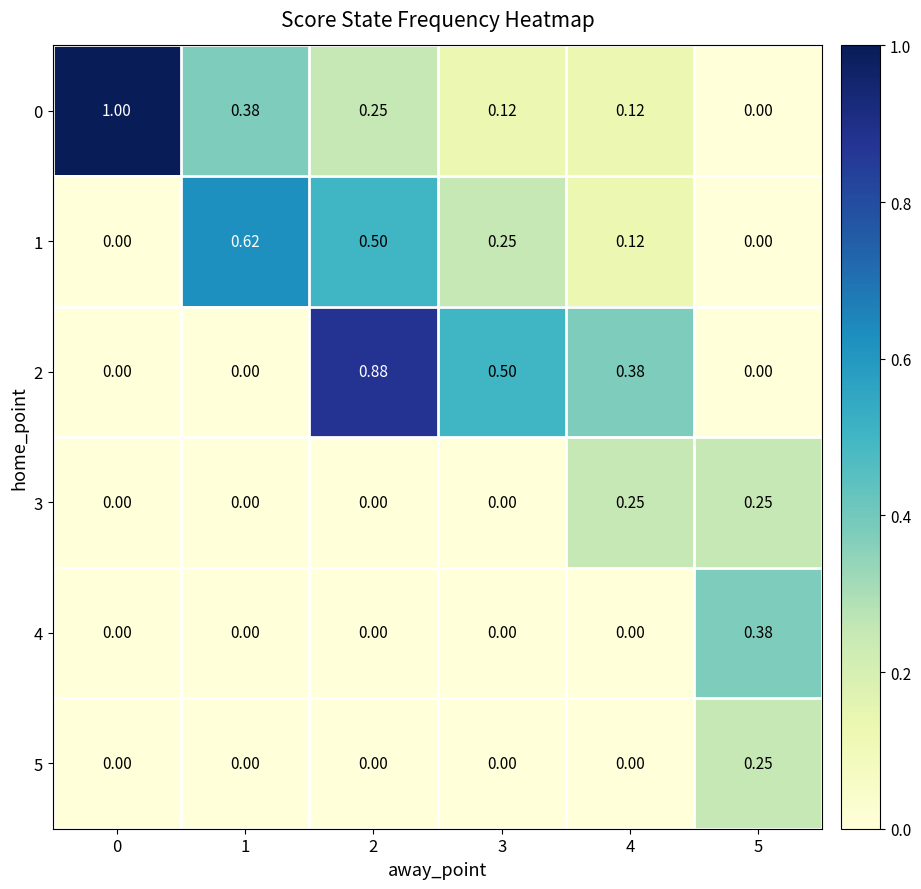

Is the value of 0 at 1 greater than the value of 4 at 0?

Yes